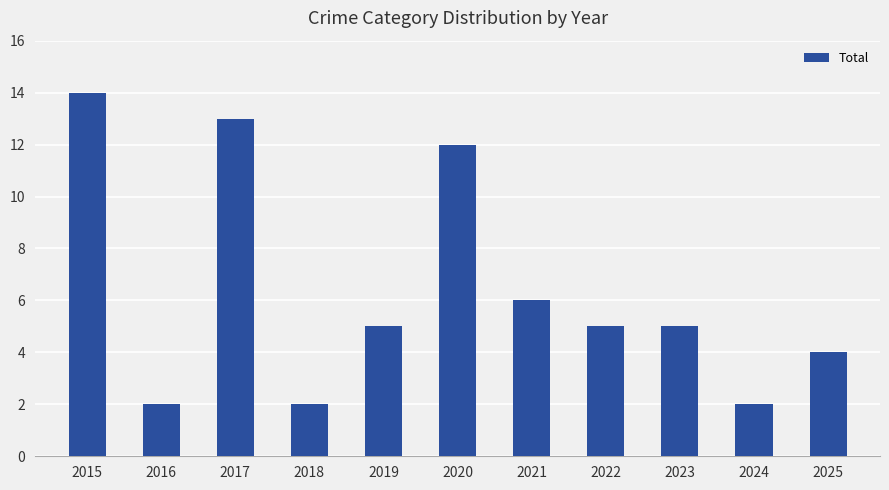

What is the value of the 10th bar from the left?

2